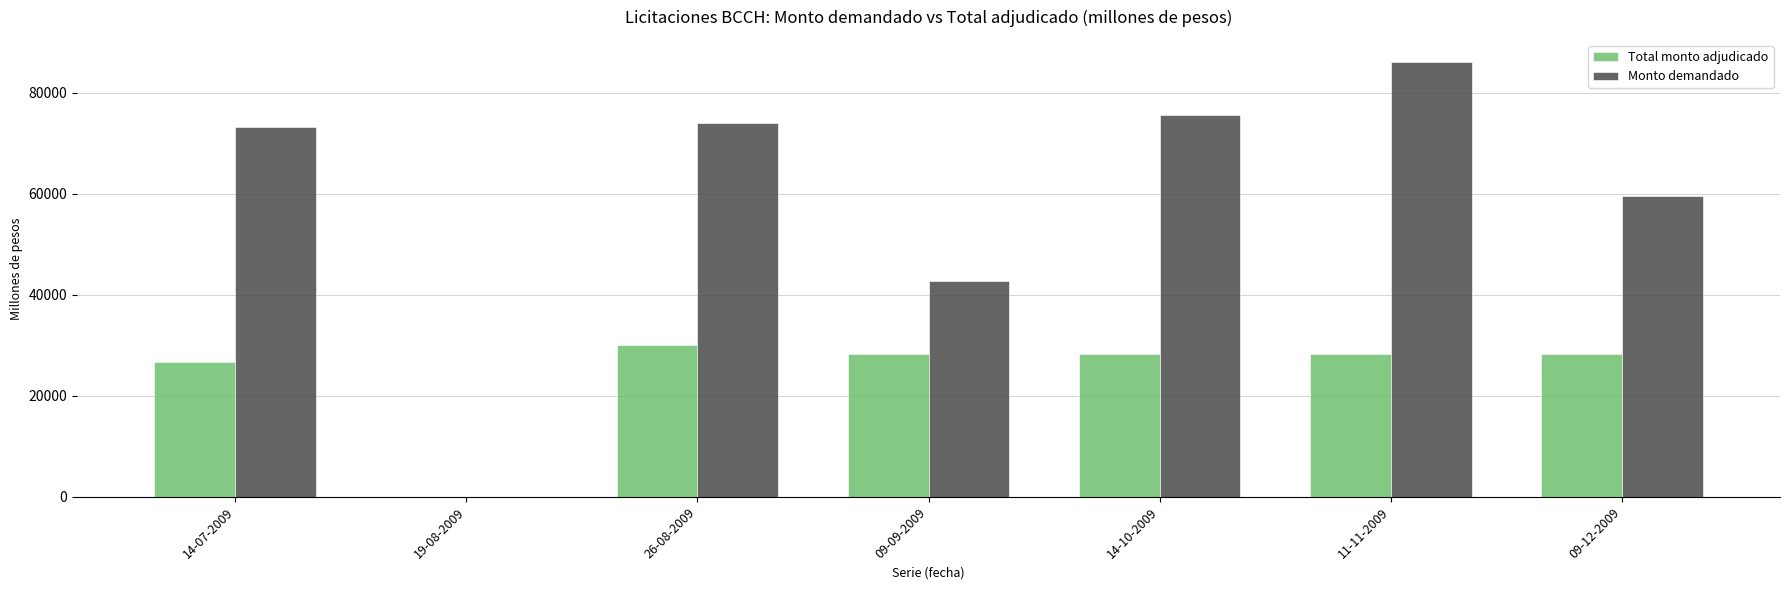

What is the total value across all series at 09-12-2009?

87880